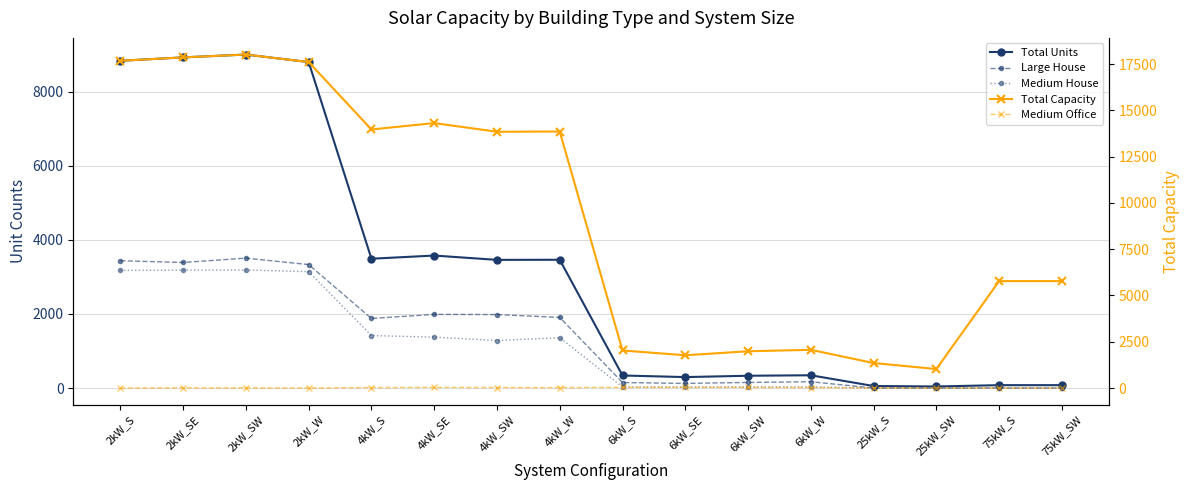

What is the approximate value of Medium Office at 4kW_SW, to the nearest 5?

30